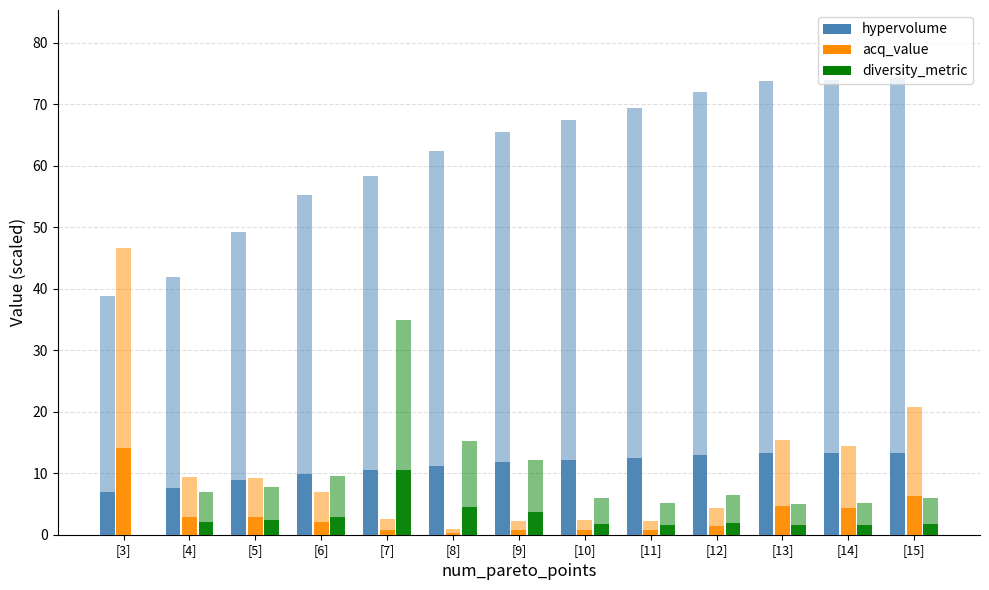

What position from the left is [10]?

8